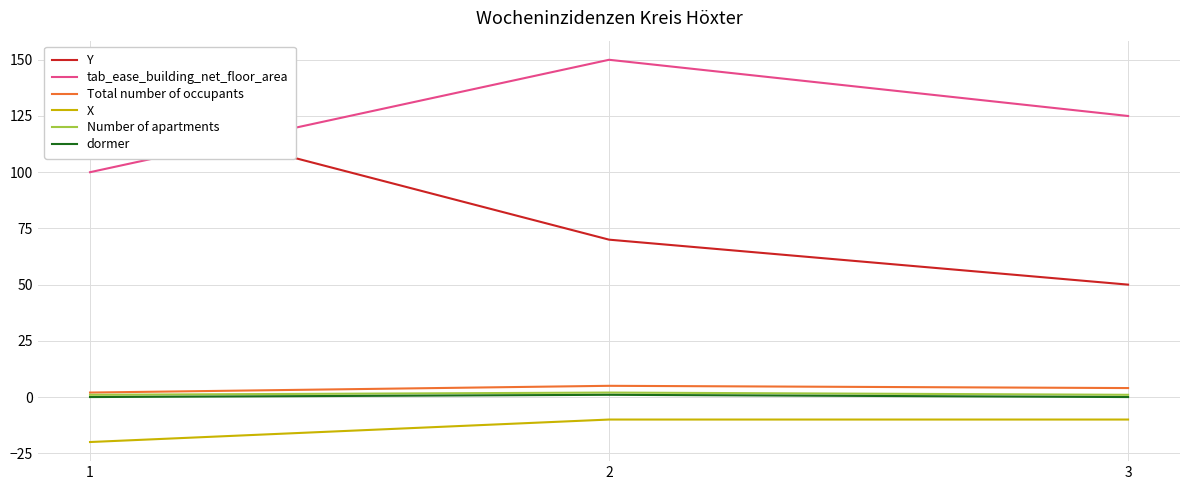

Between 1 and 2, which series saw the biggest shift?

Y